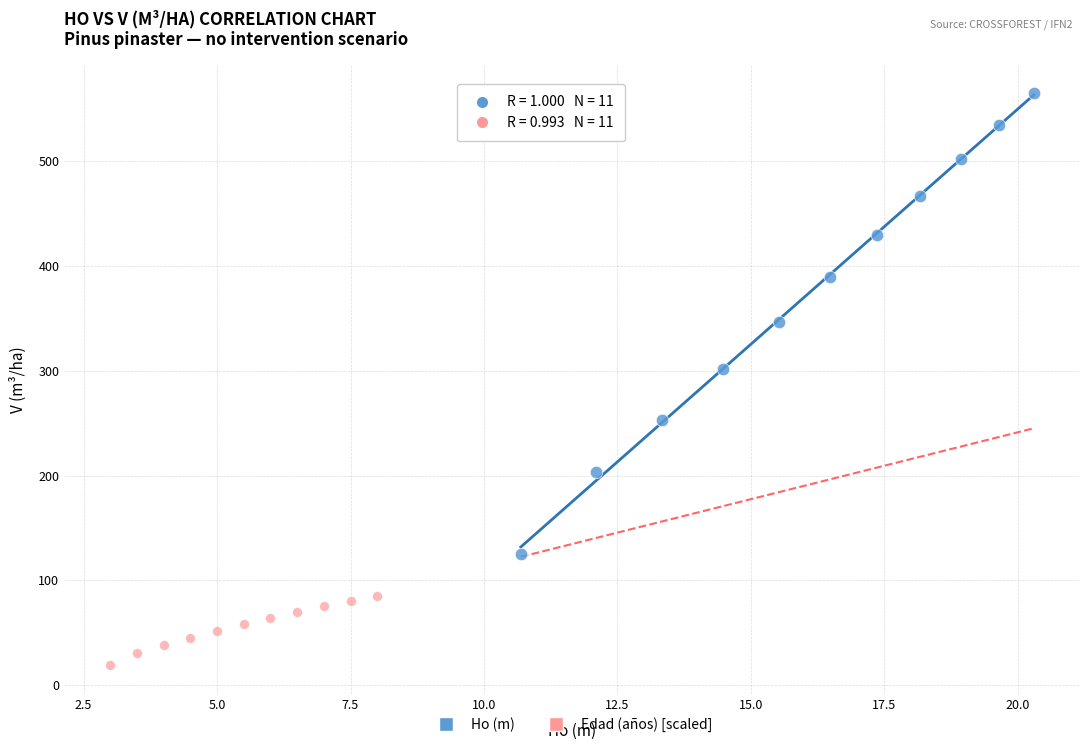

Which series reaches the minimum Y coordinate?

Edad (años) [scaled]